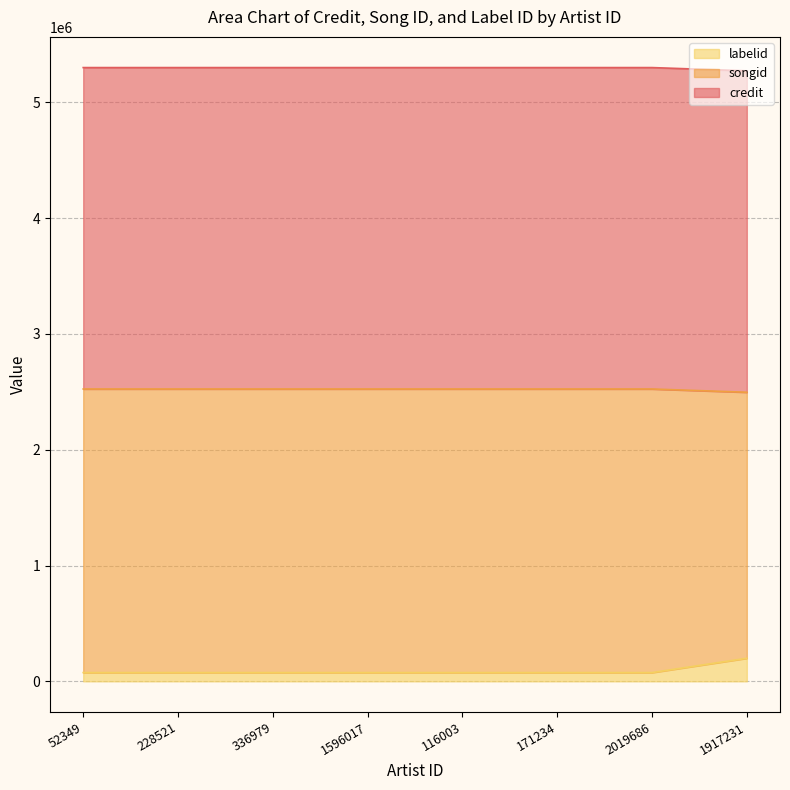

What is the average value of the labelid series?

91035